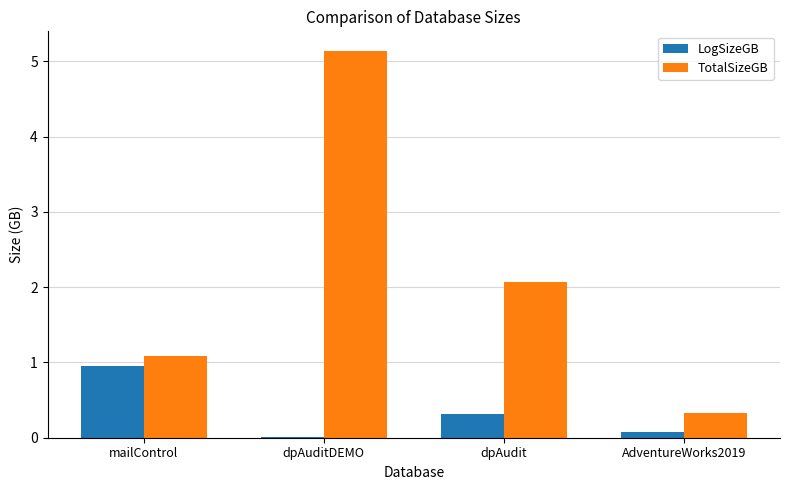

Between dpAuditDEMO and dpAudit, which series saw the biggest shift?

TotalSizeGB